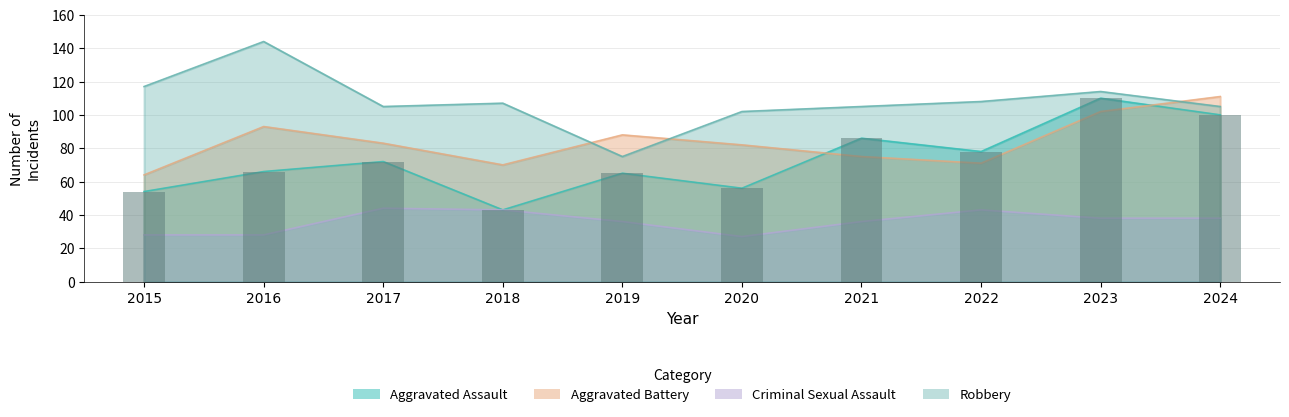

What is the difference between the highest and lowest values at 2018?

64